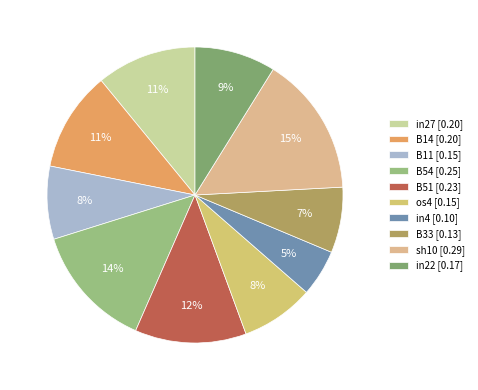

Is it true that B54 is 3% of the pie?

False